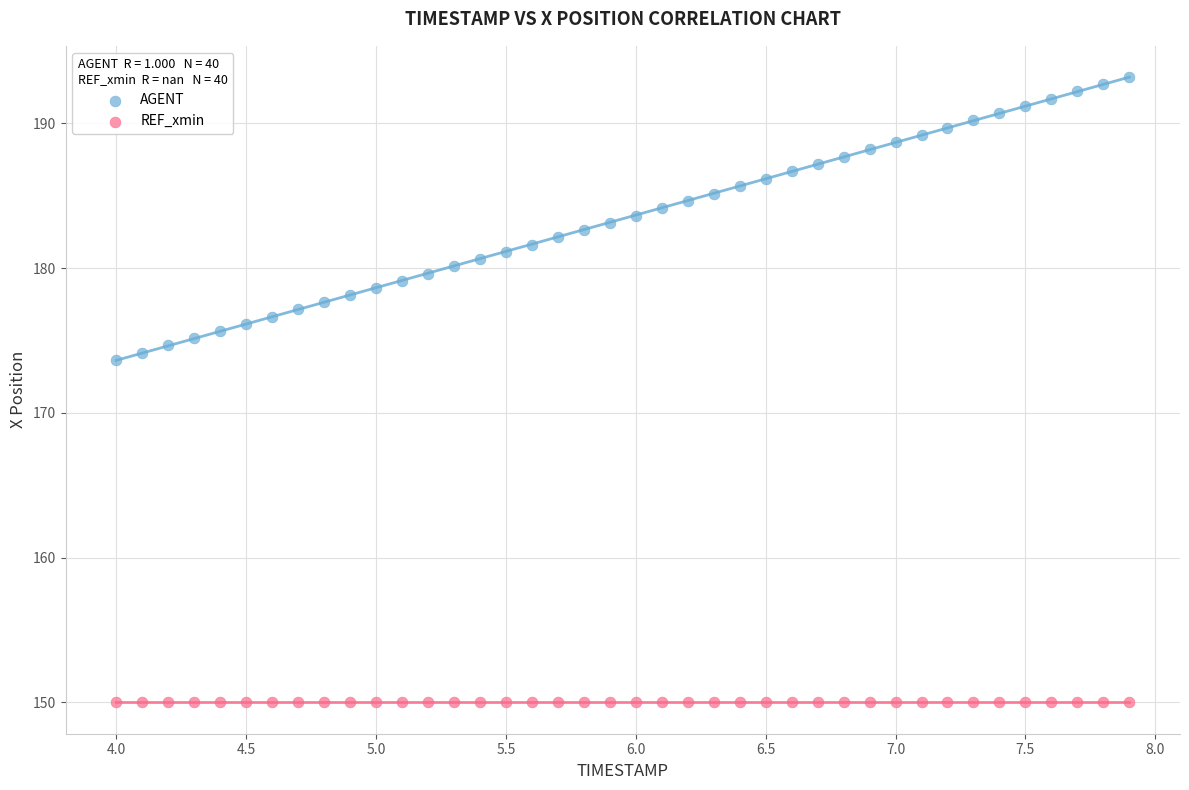

Across all series, what Y value is closest to 171?

173.7